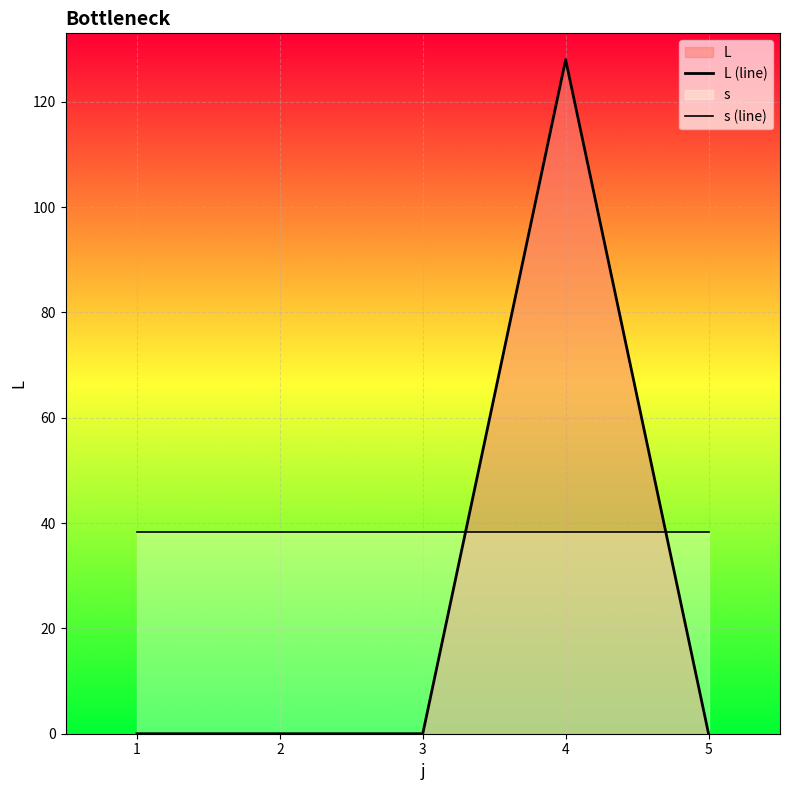

Reading right to left, transcribe all the data shown in this chart.

L (line): 0.0	128.0	0.0	0.0	0.0
s (line): 38.4	38.4	38.4	38.4	38.4